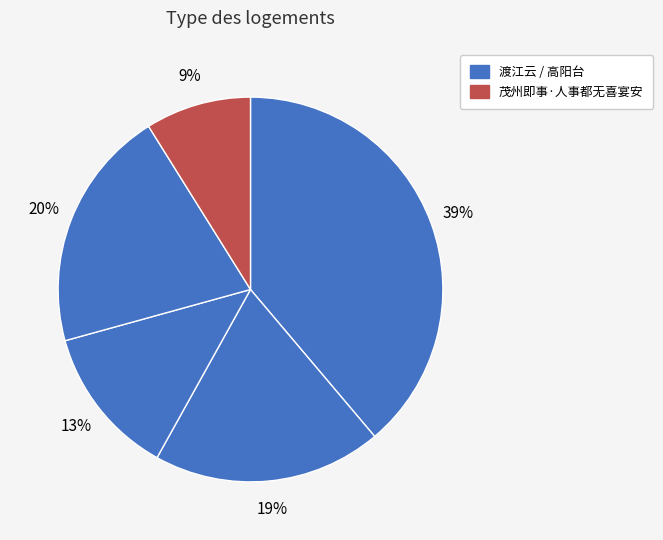

Which category has the smallest portion of the pie?

茂州即事·人事都无喜宴安